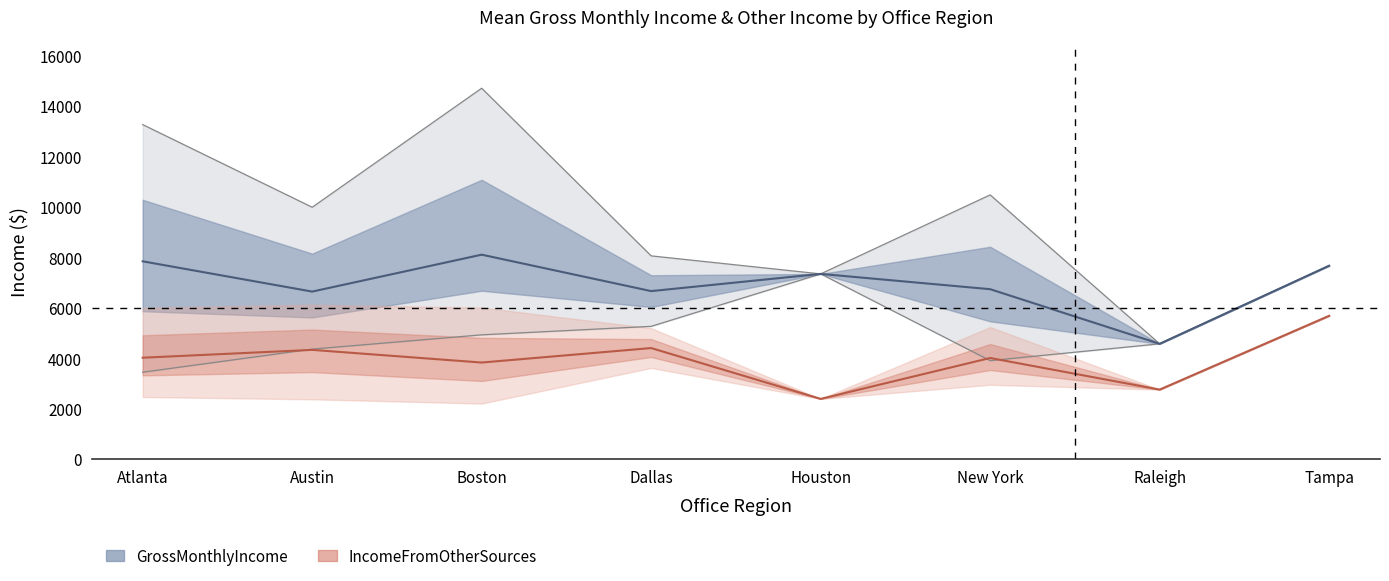

True or false: GrossMonthlyIncome_mean and IncomeFromOtherSources_mean intersect in this chart.

False